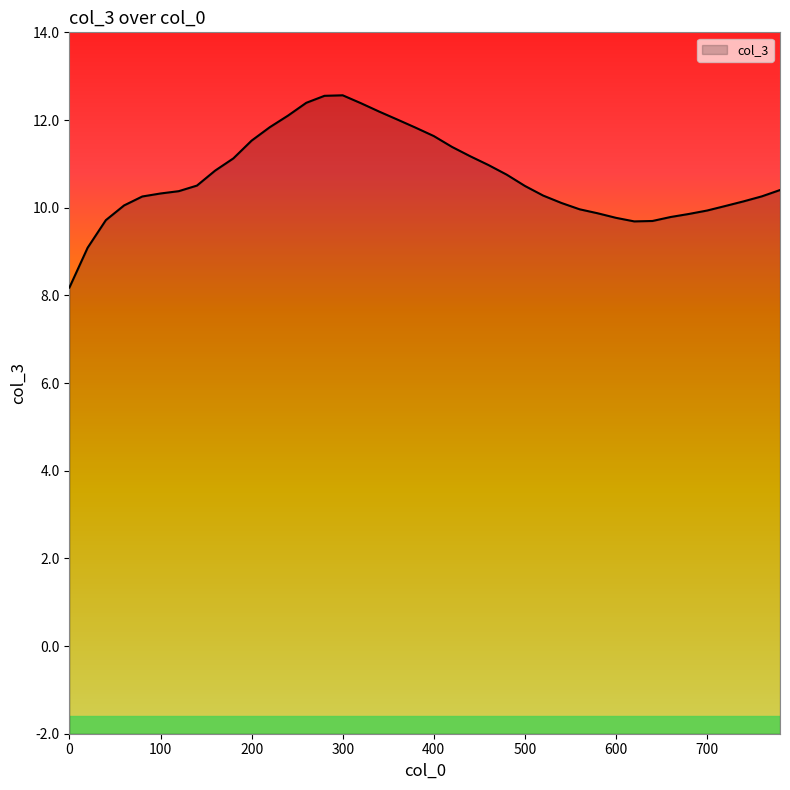

List the labels in order of value, largest first.

300, 280, 260, 320, 340, 240, 360, 220, 380, 400, 200, 420, 440, 180, 460, 160, 480, 140, 500, 780, 120, 100, 520, 760, 80, 740, 540, 60, 720, 560, 700, 580, 680, 660, 600, 40, 640, 620, 20, 0